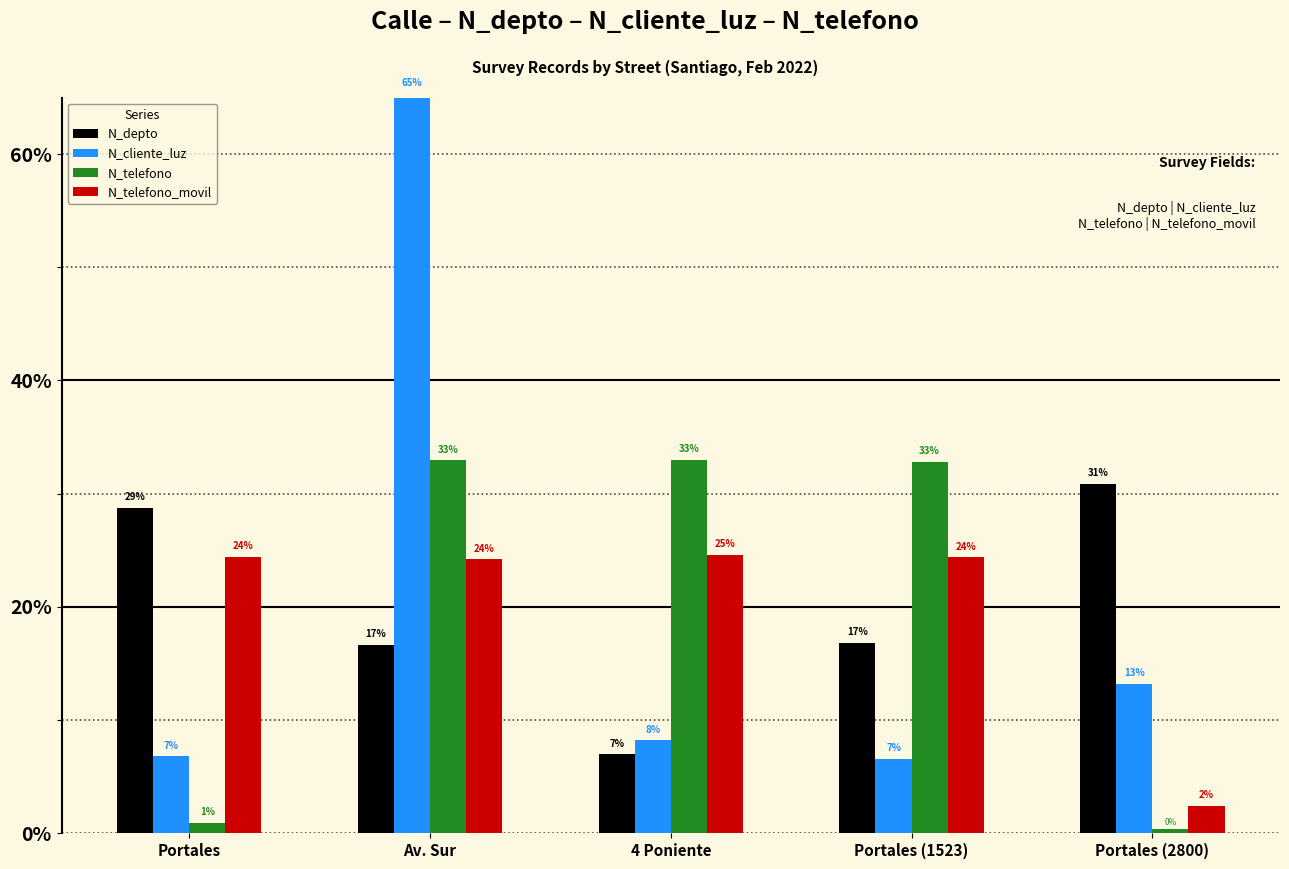

What is the difference between the maximum and minimum values in the N_telefono series?

32.7